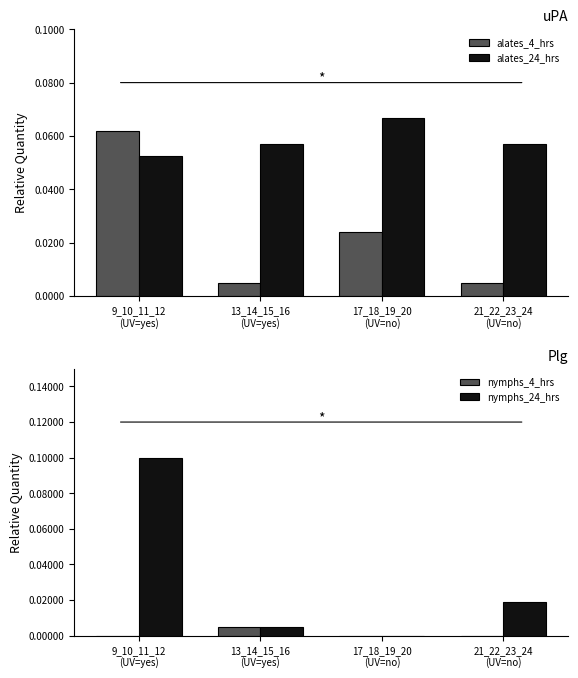

What is the label of the 2nd bar from the right?

17_18_19_20
(UV=no)